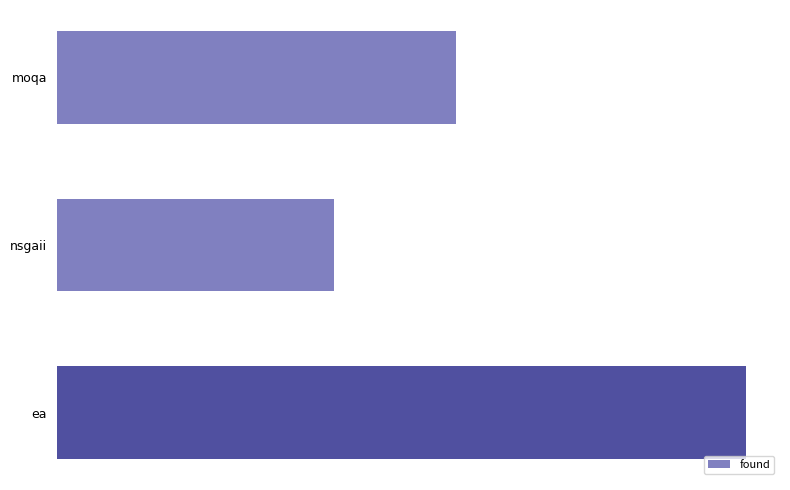

Are the bars horizontal?

Yes